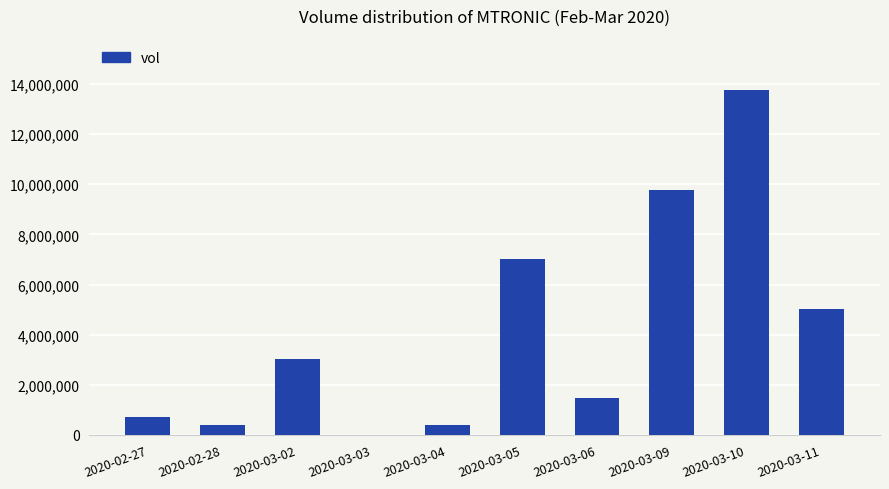

What is the change in value from 2020-03-04 to 2020-03-10?

+13353800